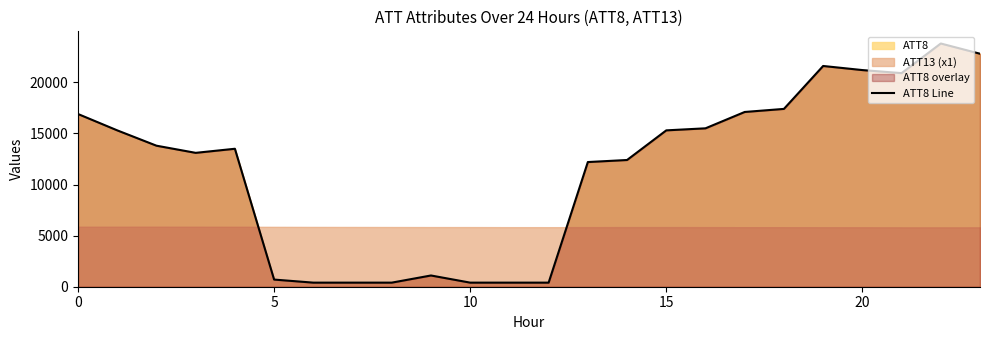

Is it true that the value at 12 is 400?

True